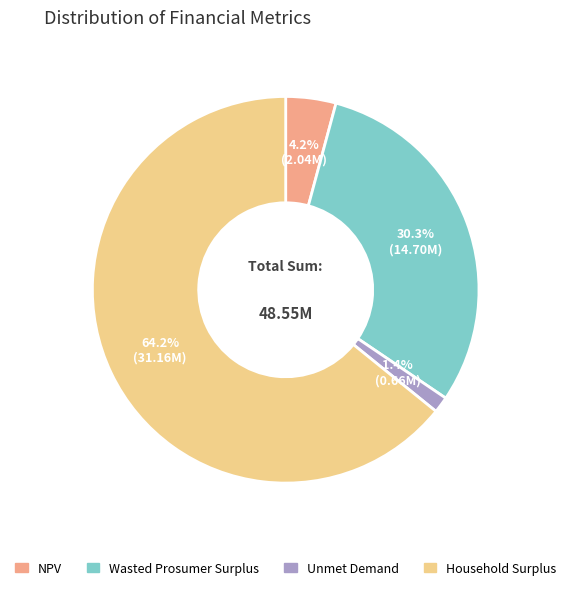

Combined, do NPV and Wasted Prosumer Surplus account for over 50%?

No